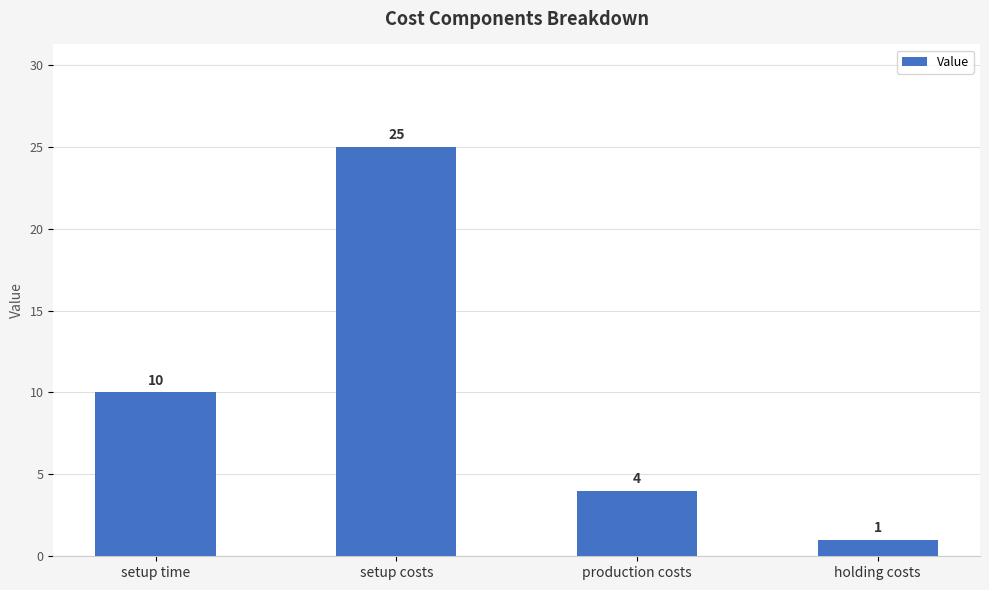

The chart shows a value of 5 at setup time. True or false?

False